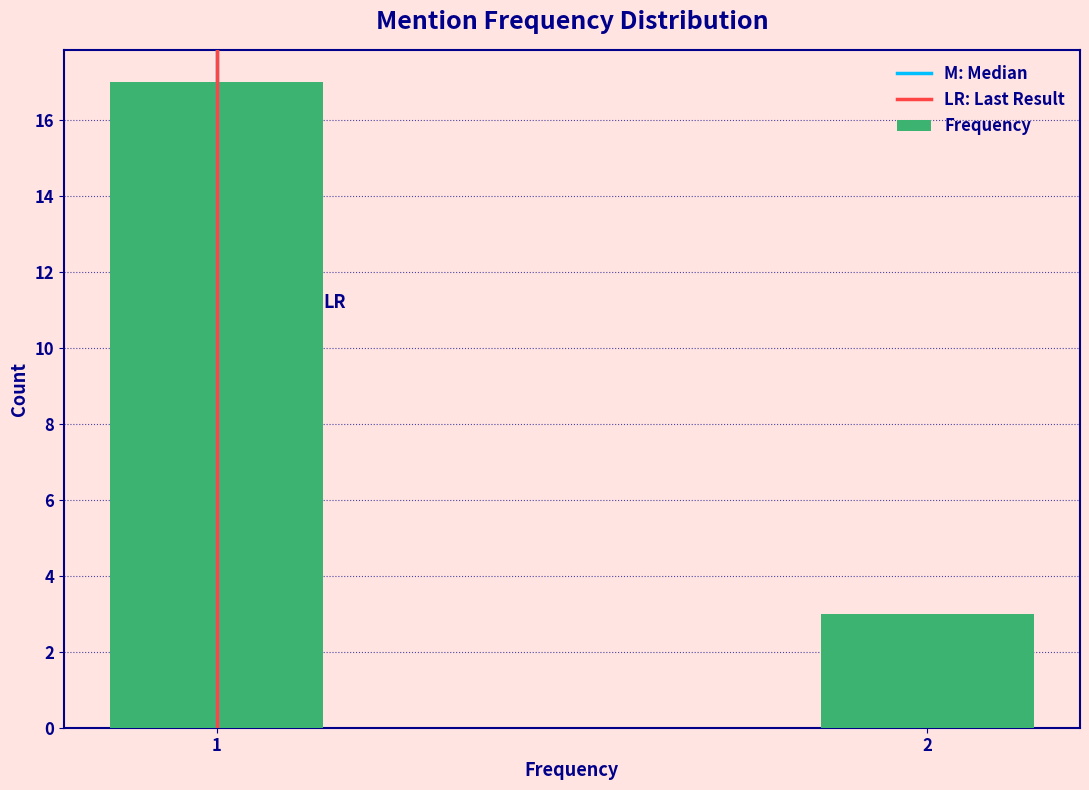

Reading left to right, what are all the values shown in this chart?

17	3